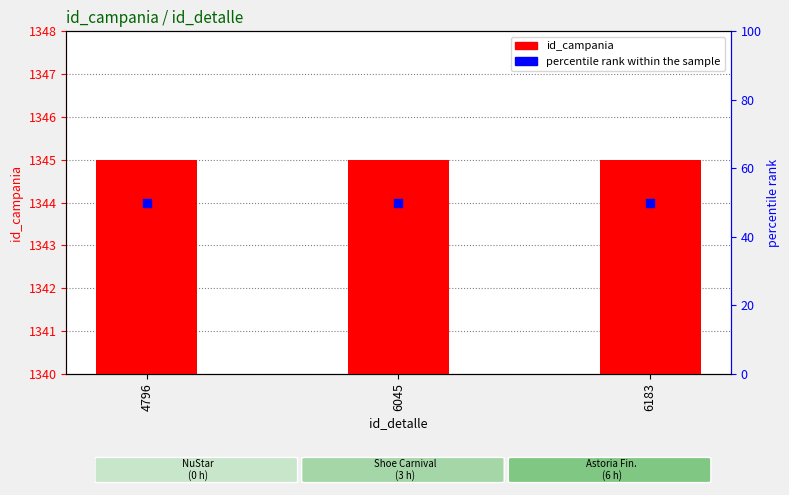

At which category is the sum across all series the highest?

4796